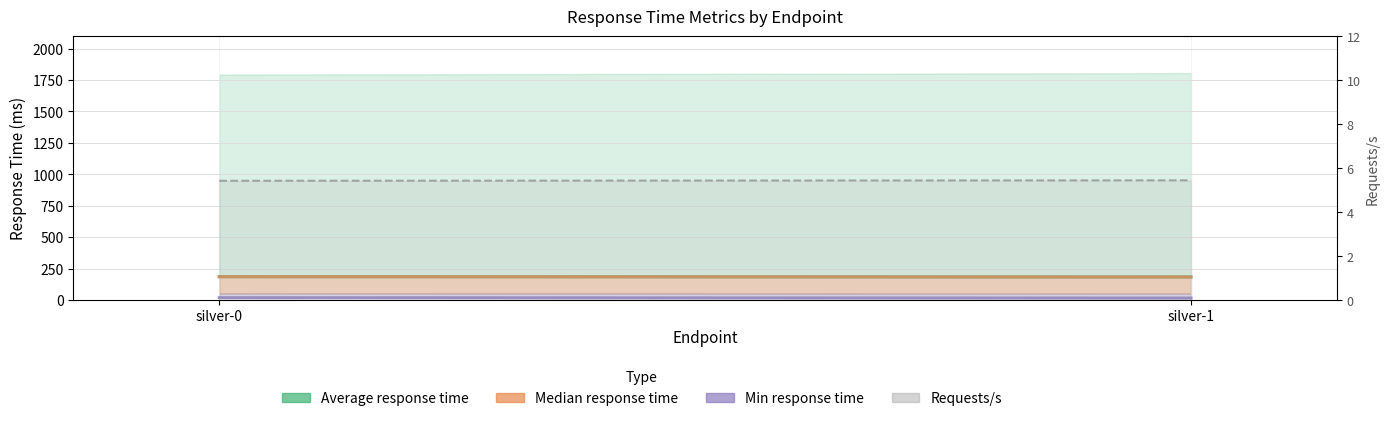

Is it true that Average response time equals 185.0 at silver-0?

True